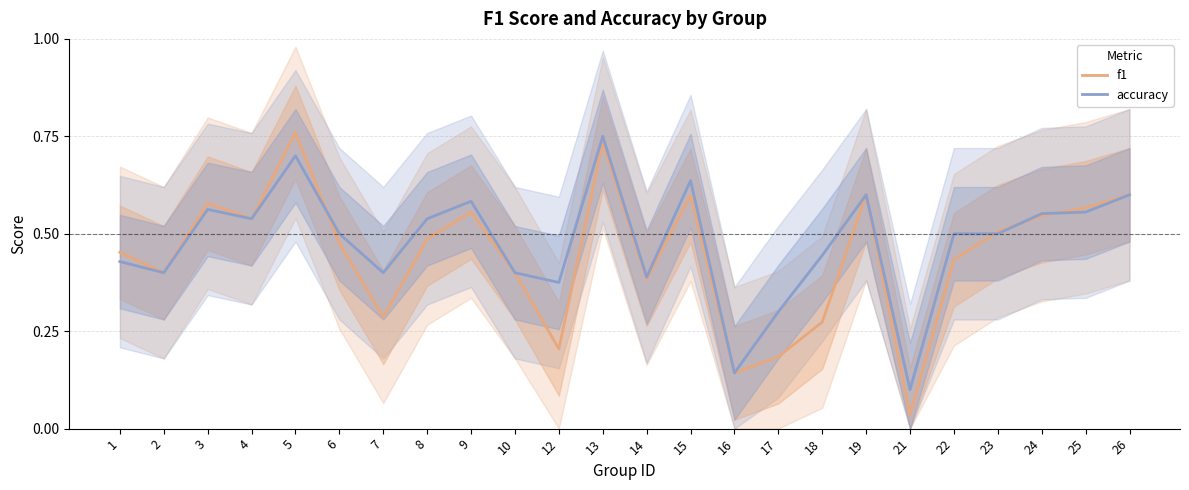

Rank the series by their maximum value, from highest to lowest.

f1, accuracy